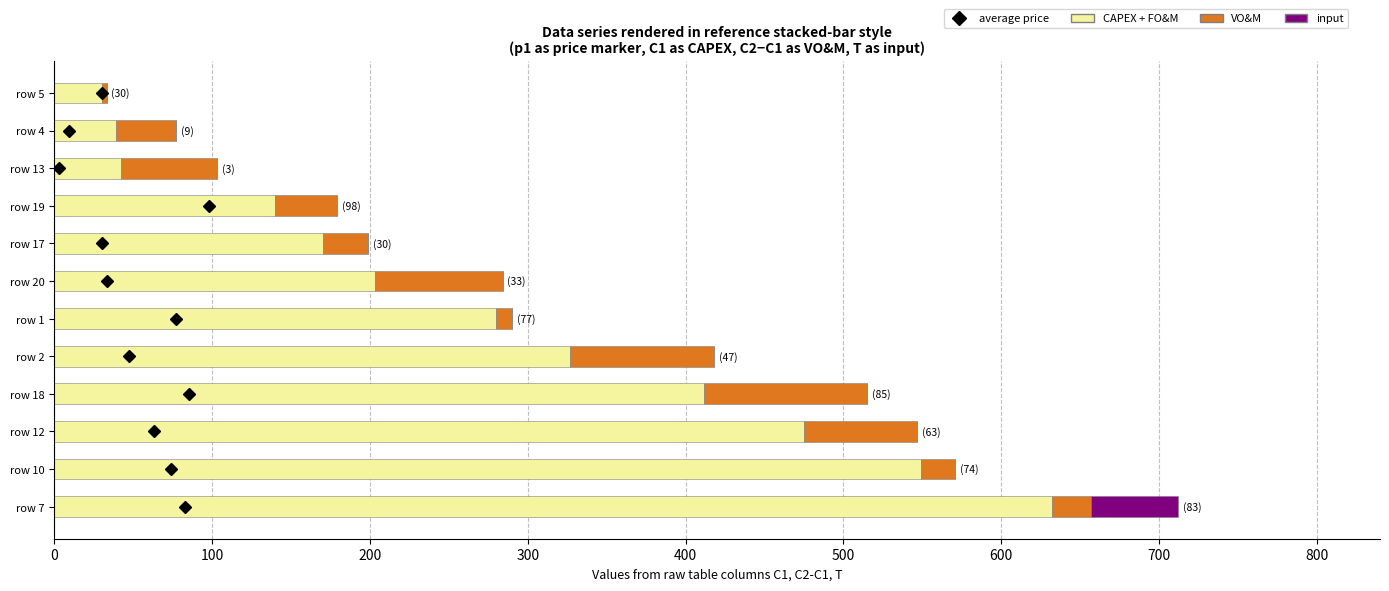

At which category is the sum across all series the highest?

row 7